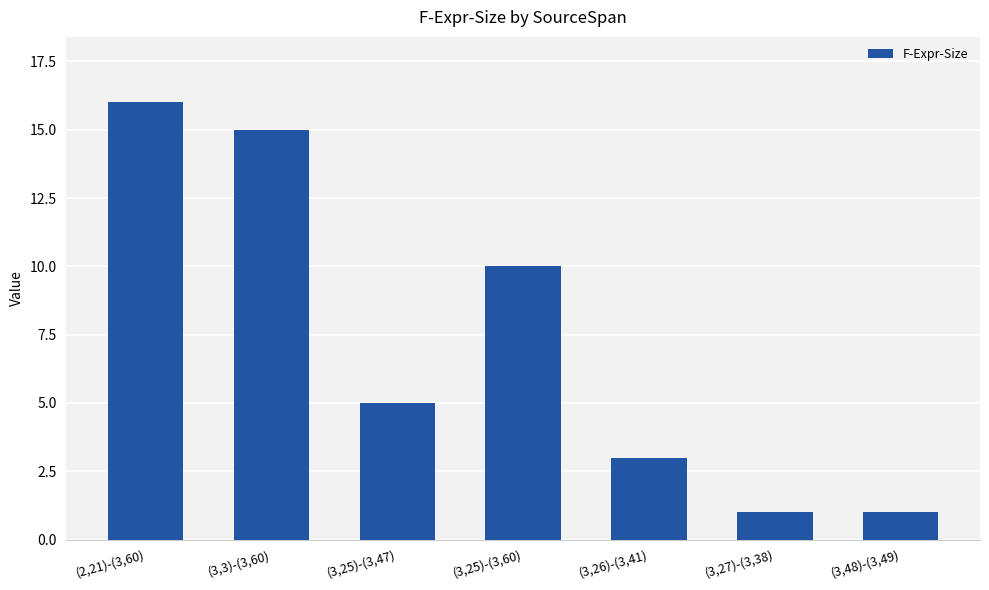

Between (3,26)-(3,41) and (2,21)-(3,60), which is larger?

(2,21)-(3,60)